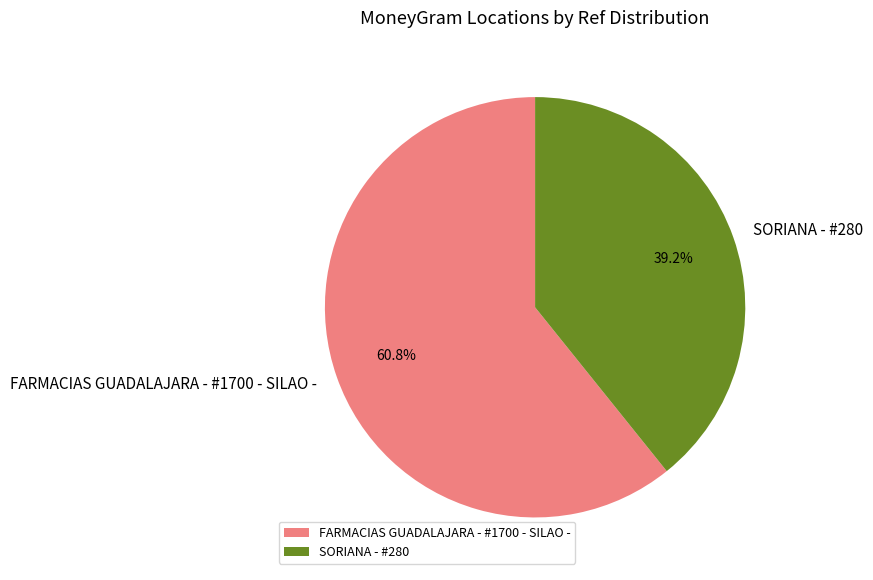

Is there a majority slice in this chart?

Yes